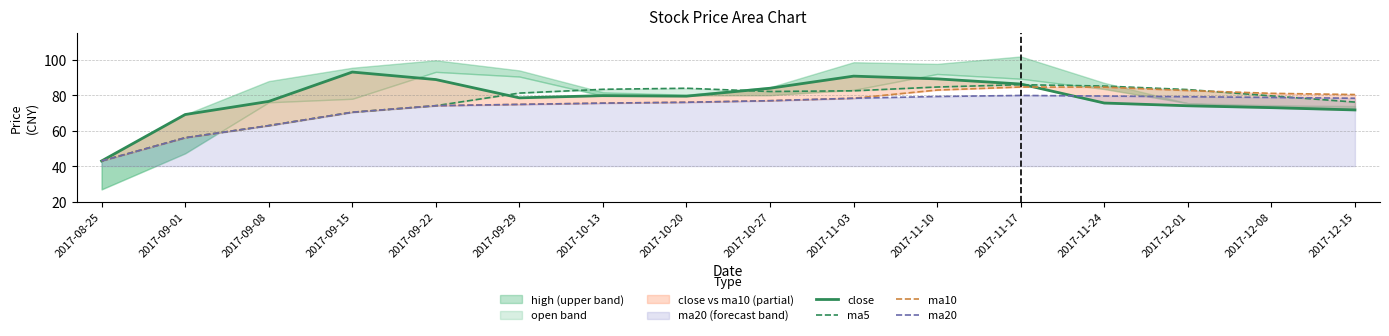

How many data points in ma5 are less than 82?

8